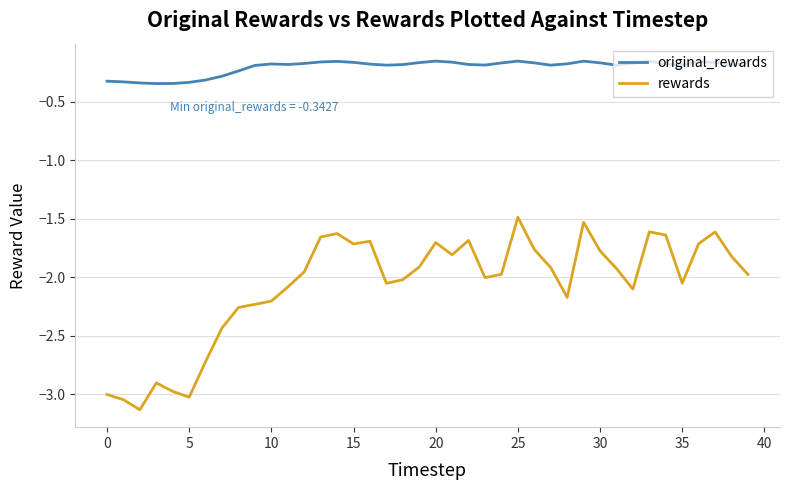

What is the smallest value displayed?

-3.1